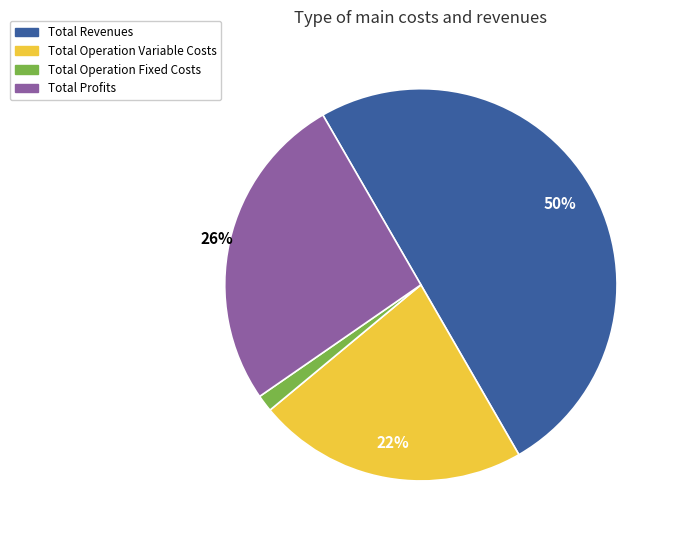

True or false: Total Revenues accounts for 50% of the total.

True